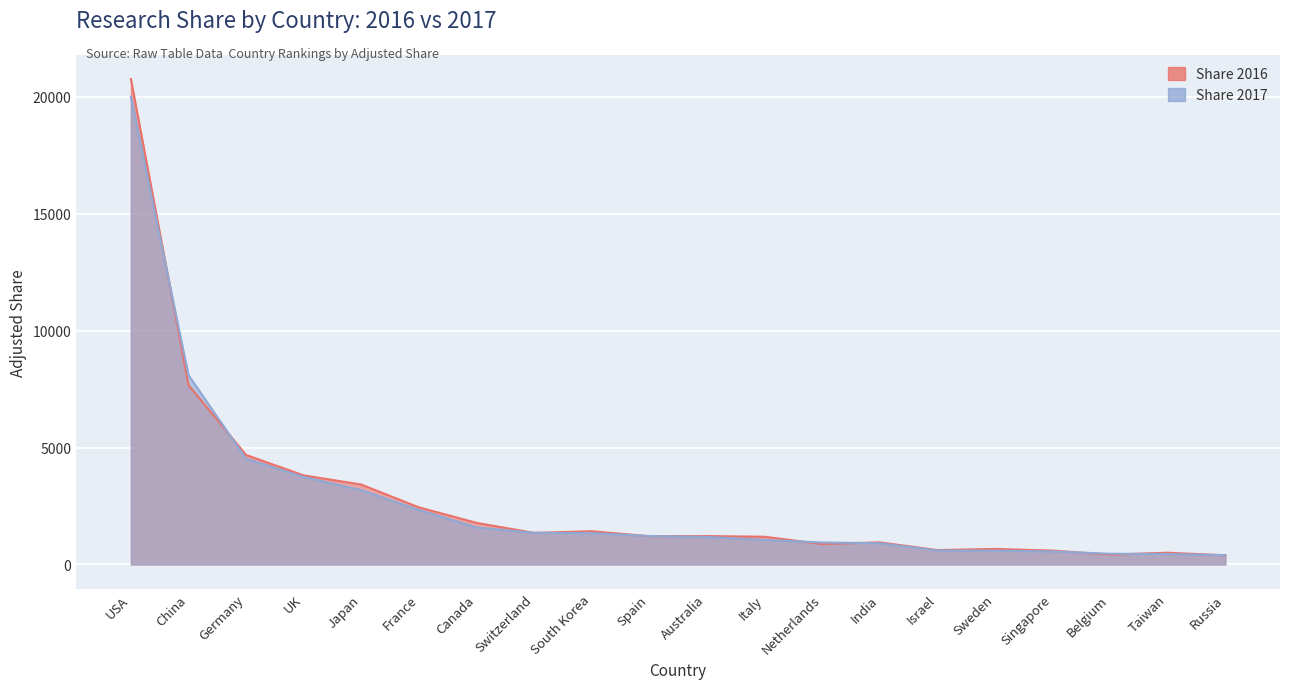

How many lines are shown in the chart?

2